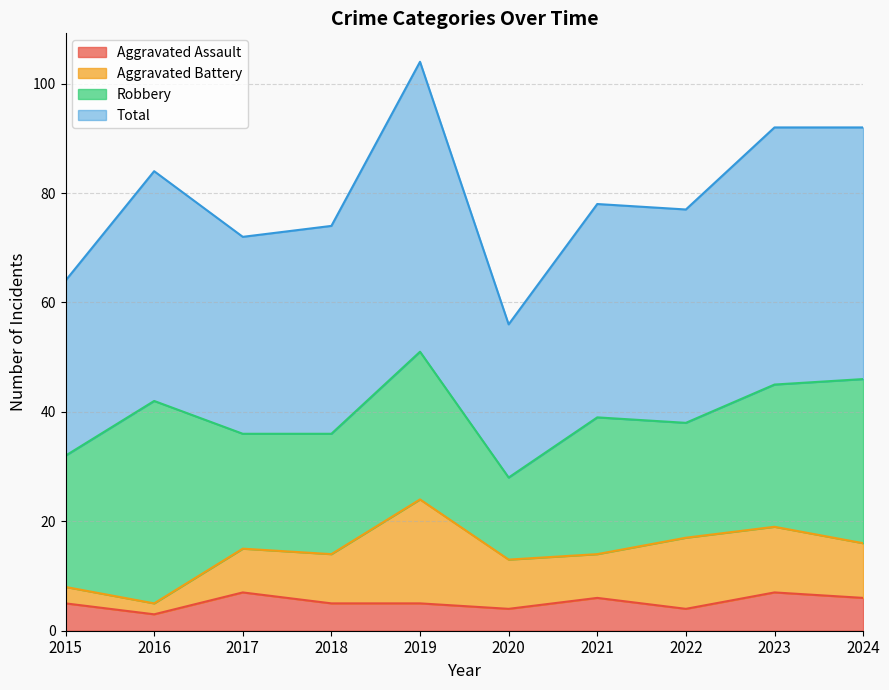

How many Aggravated Assault values are between 4 and 6?

7